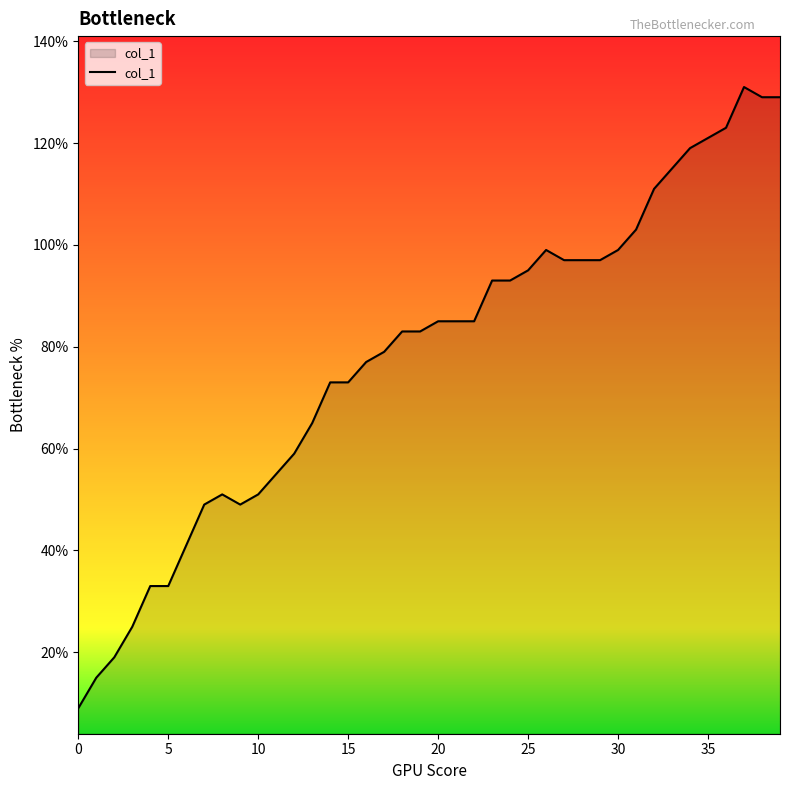

What is the sum of all values?

3128